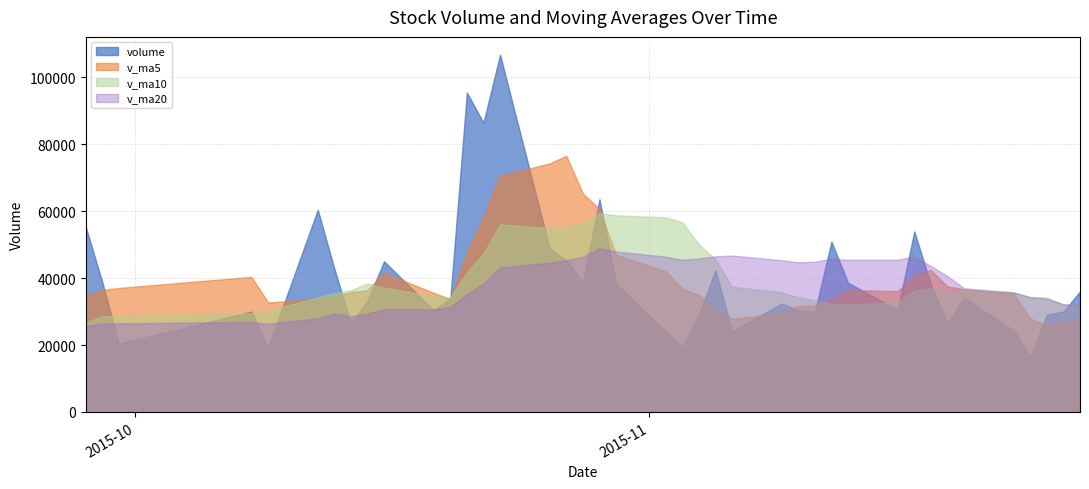

Does the chart have visible grid lines?

Yes